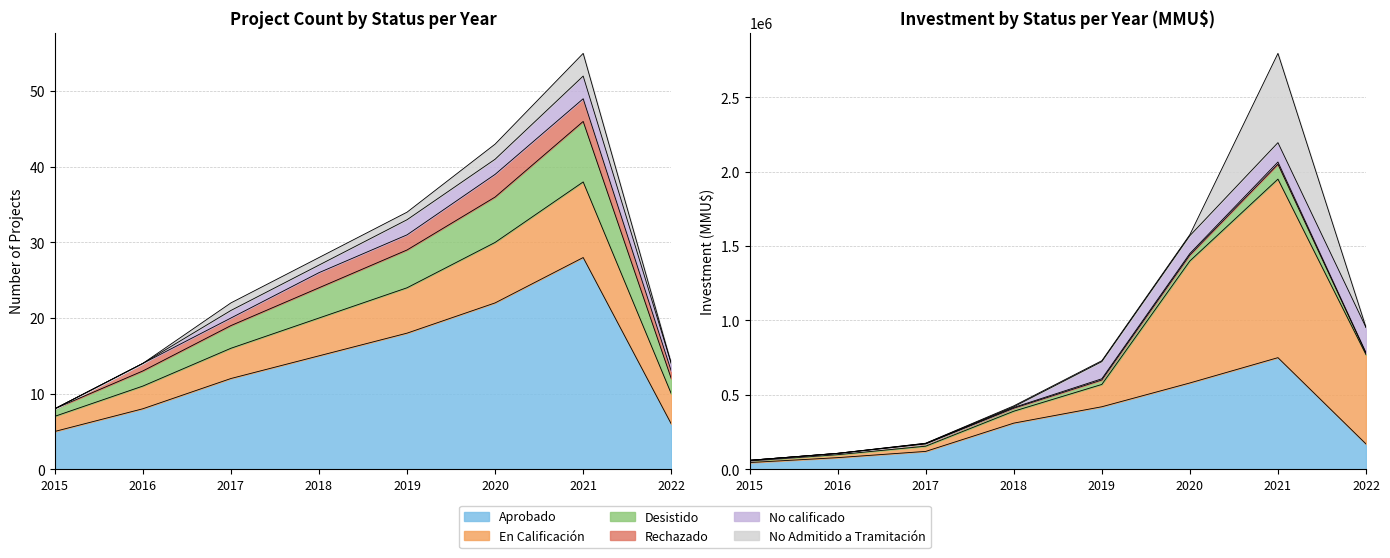

Read the Aprobado value at 2021.

28